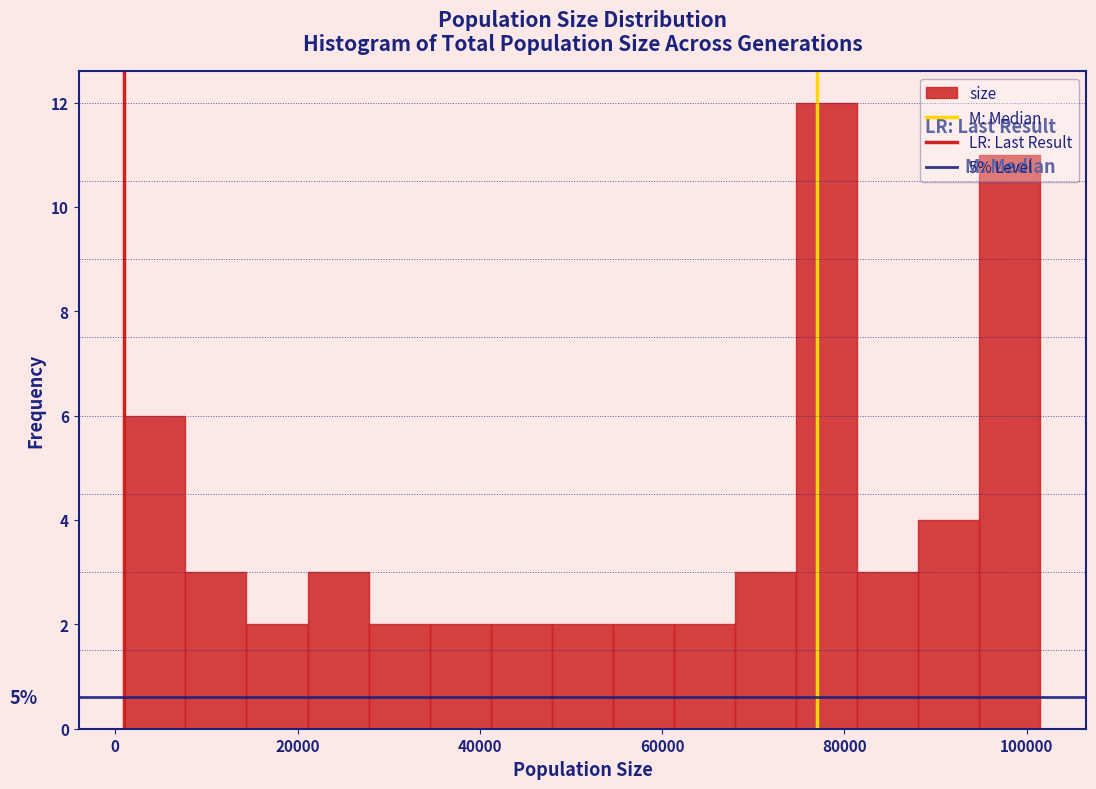

Read against the x-axis, roughly where is the centre of the tallest bar?

78000